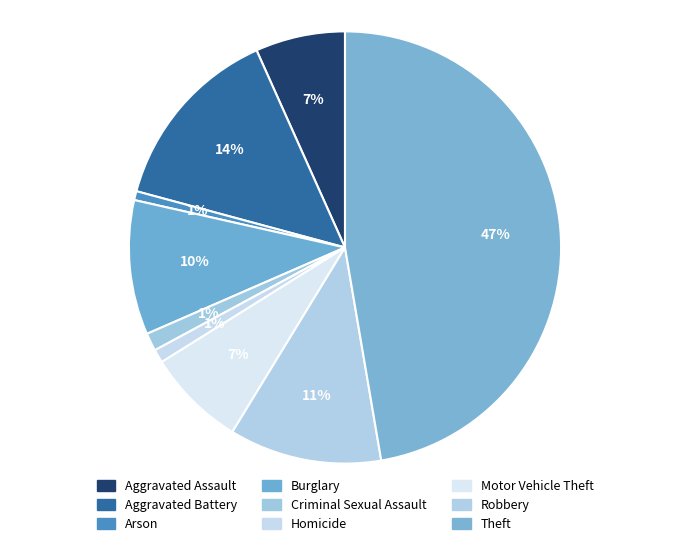

True or false: Motor Vehicle Theft accounts for 7% of the total.

True